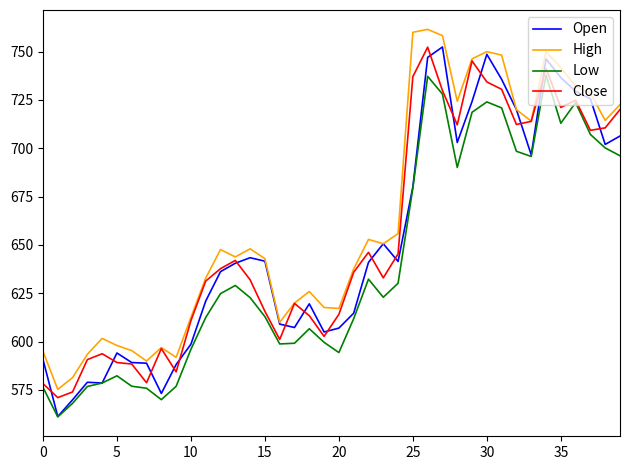

What is the maximum value for Low?

737.8